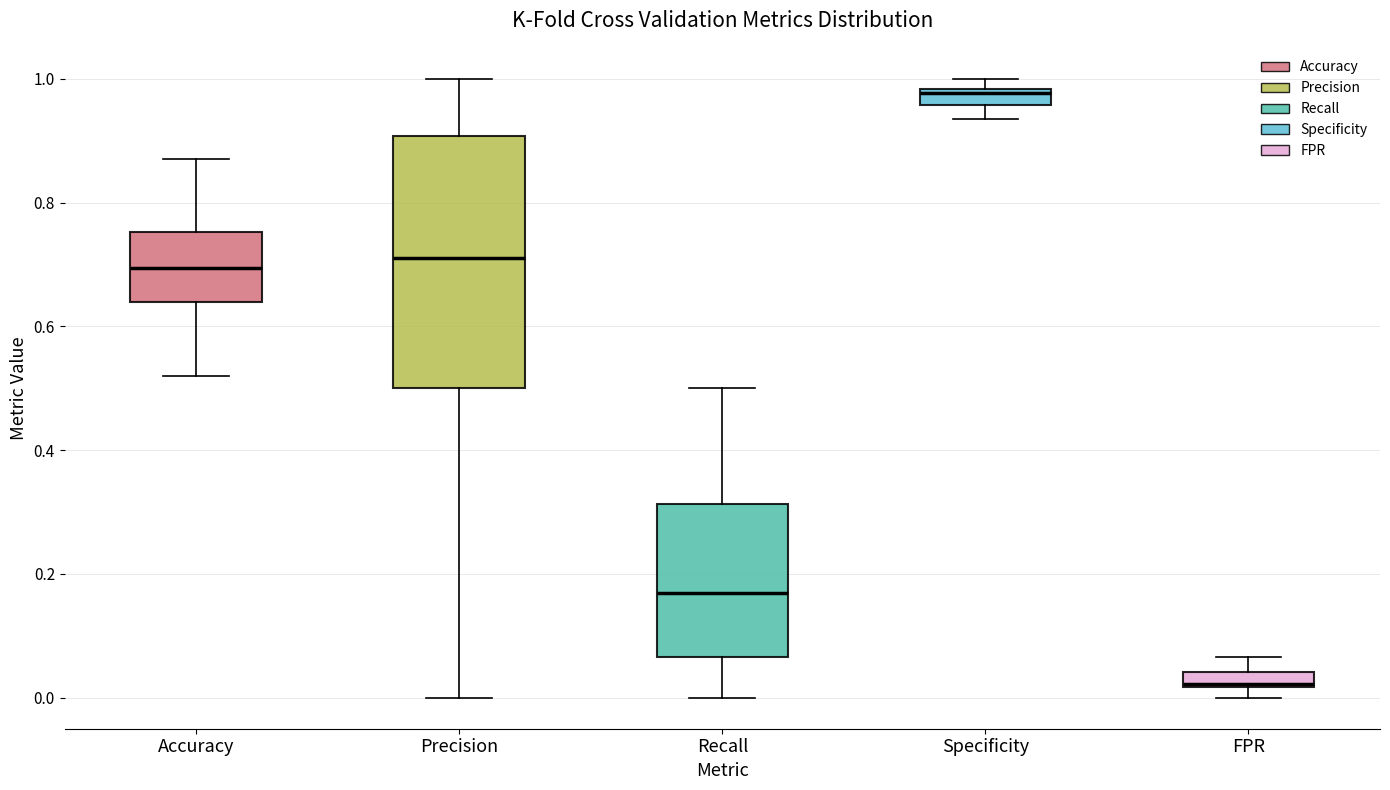

Comparing the boxes themselves (not the whiskers), which one is the tallest?

Precision